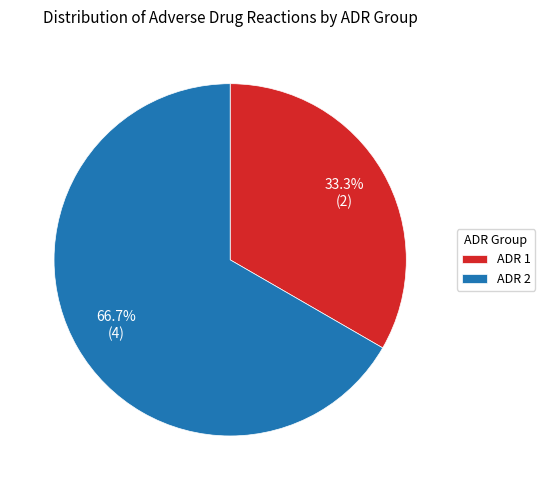

To the nearest percent, what is the difference between the largest and smallest slice percentages?

33%